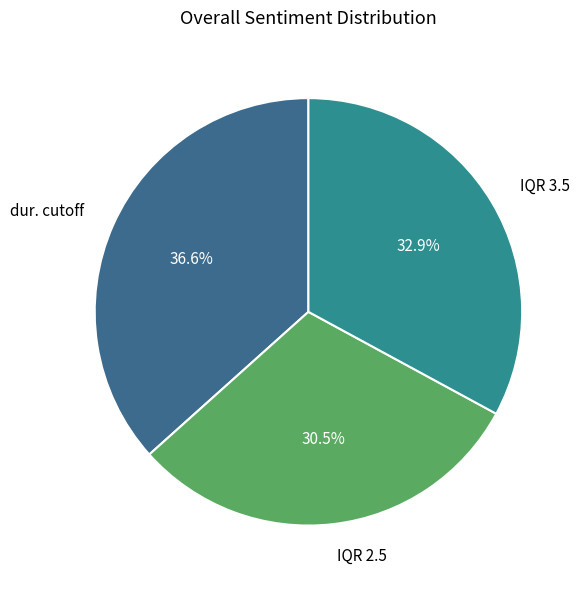

Do IQR 2.5 and IQR 3.5 together represent more than half of the pie?

Yes